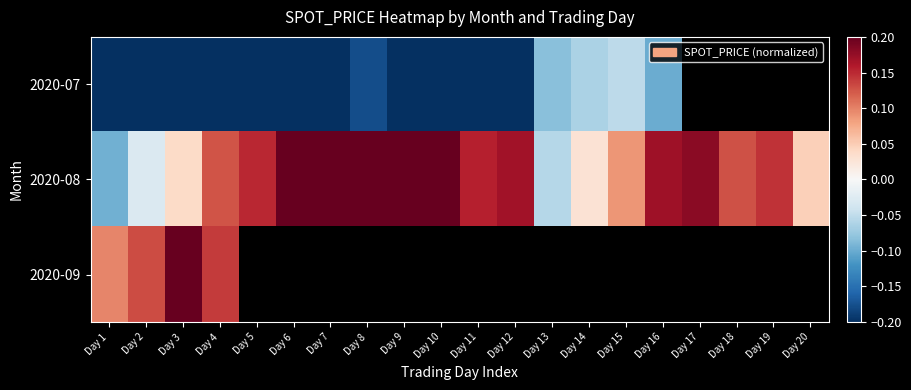

Which series has the largest total across all categories?

2020-08